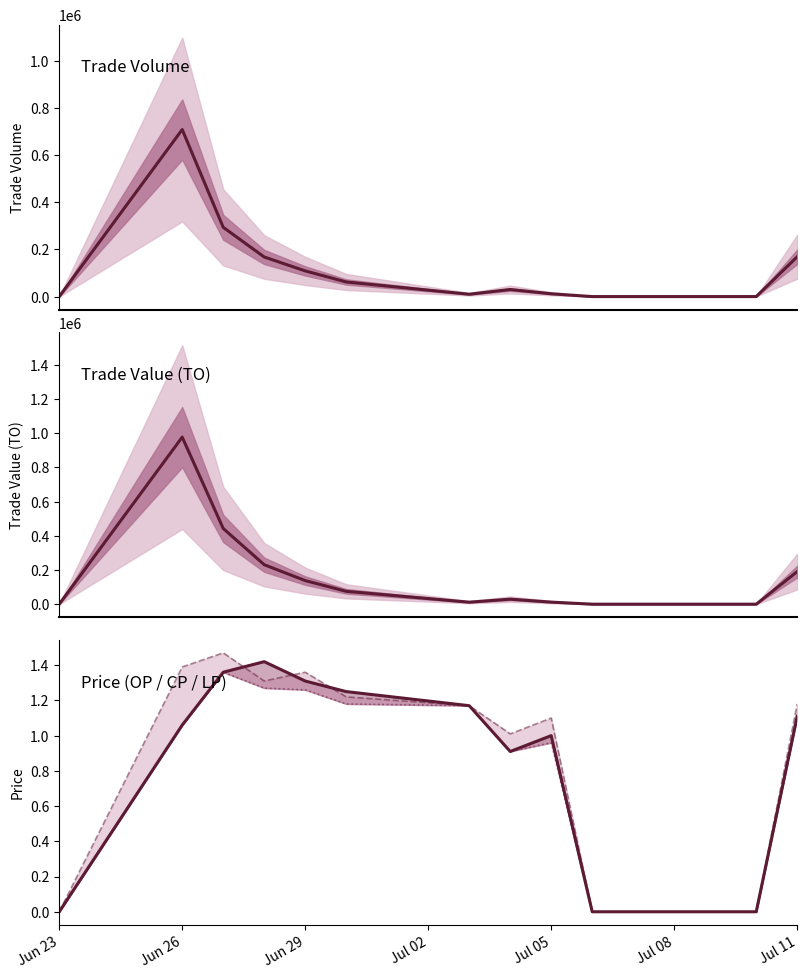

What is the average value of the CP series?

0.9